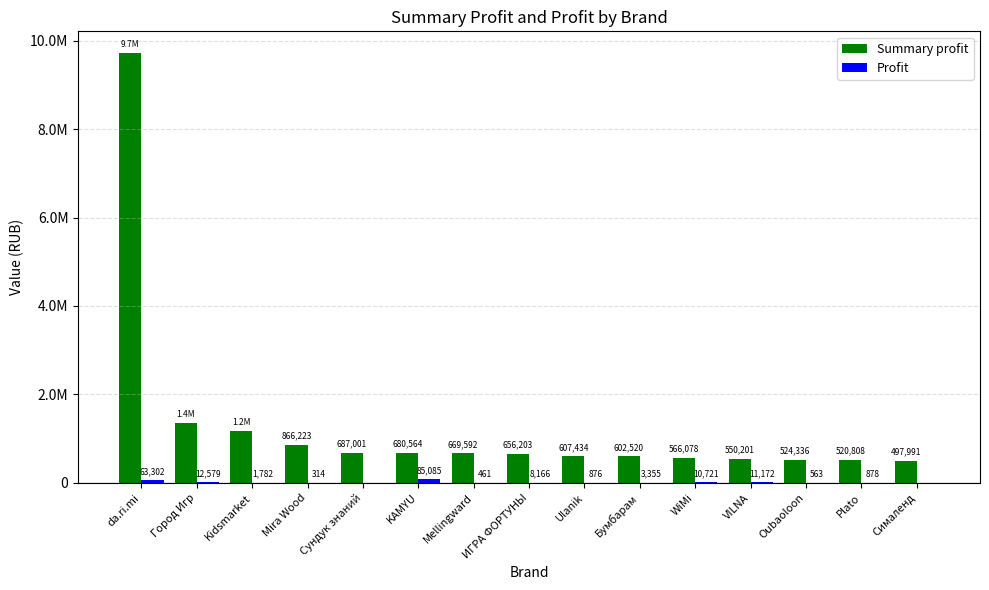

How many values in Profit are above zero?

13